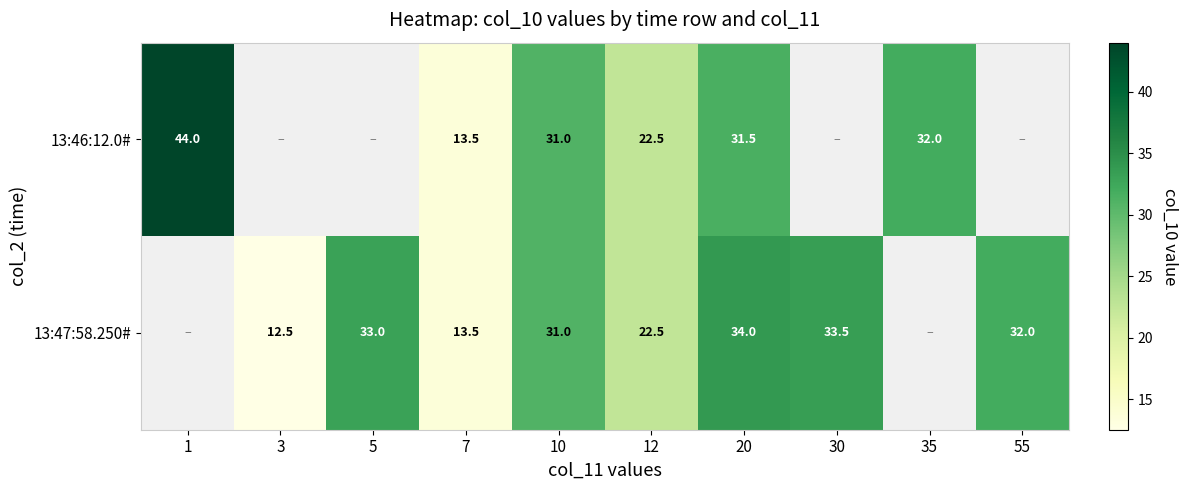

Is it true that 13:46:12.0# equals 44.0 at 1?

True